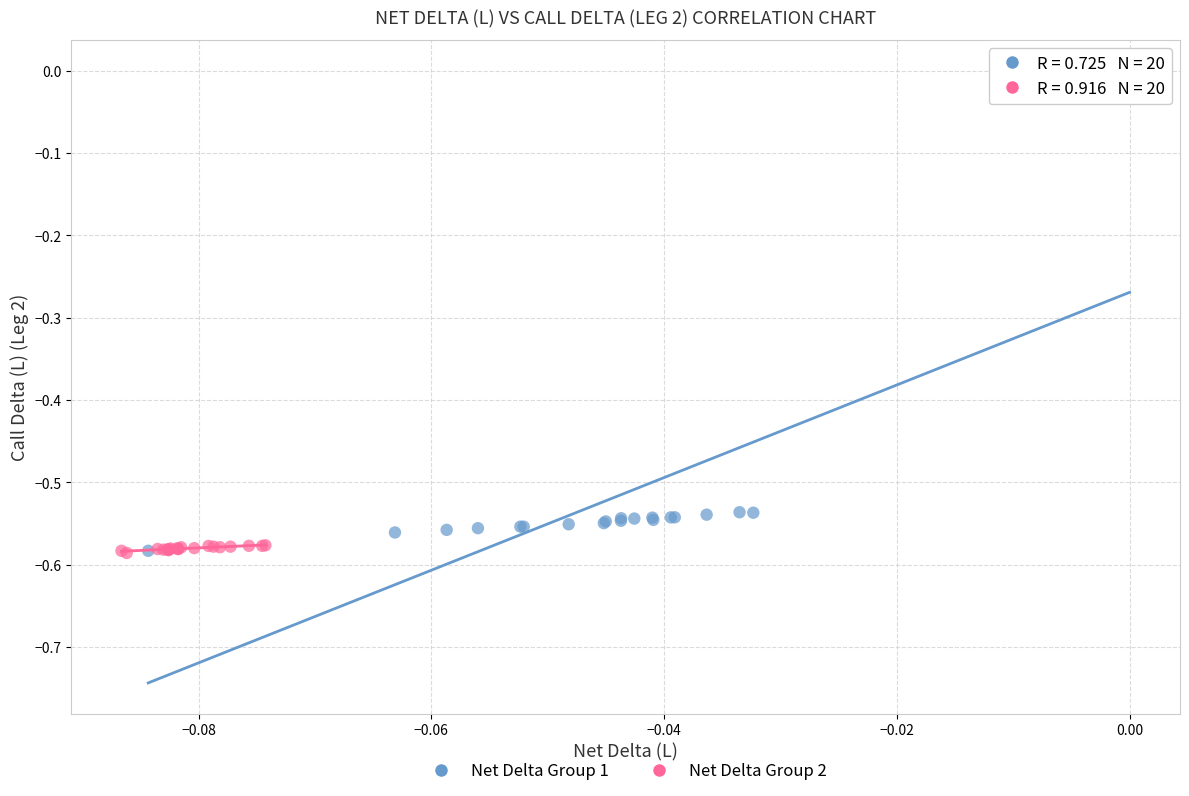

Which series has the largest Y range (max minus min)?

Net Delta Group 1